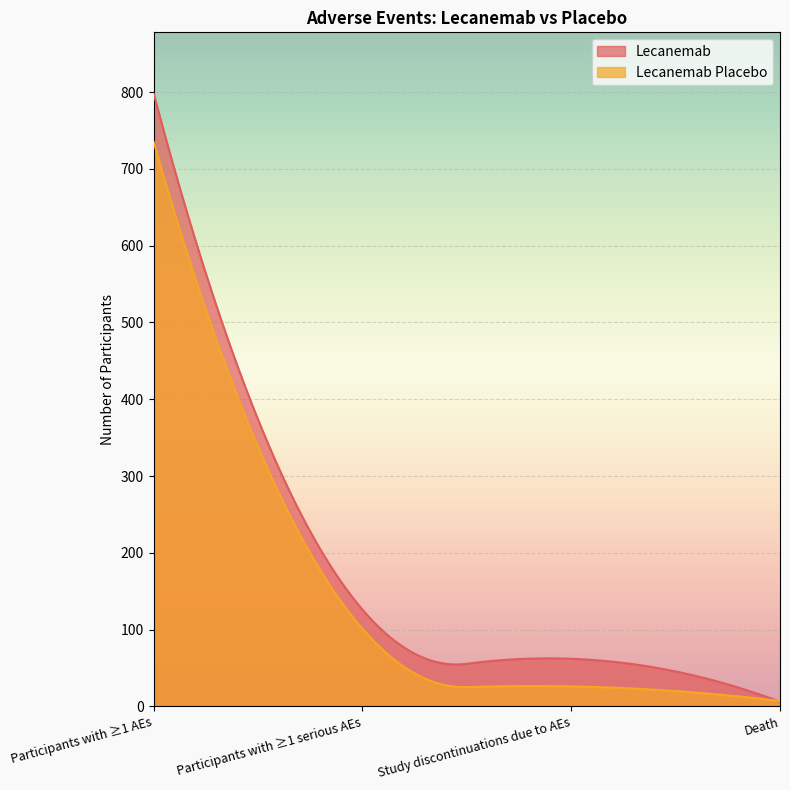

How many values in the Lecanemab series are below 126?

2